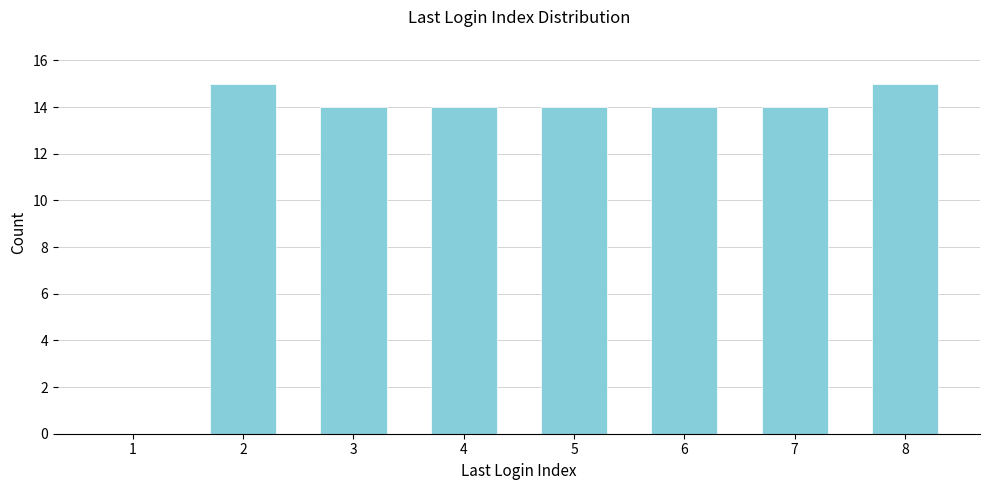

Reading left to right, extract all data points from this chart.

1=0	2=15	3=14	4=14	5=14	6=14	7=14	8=15